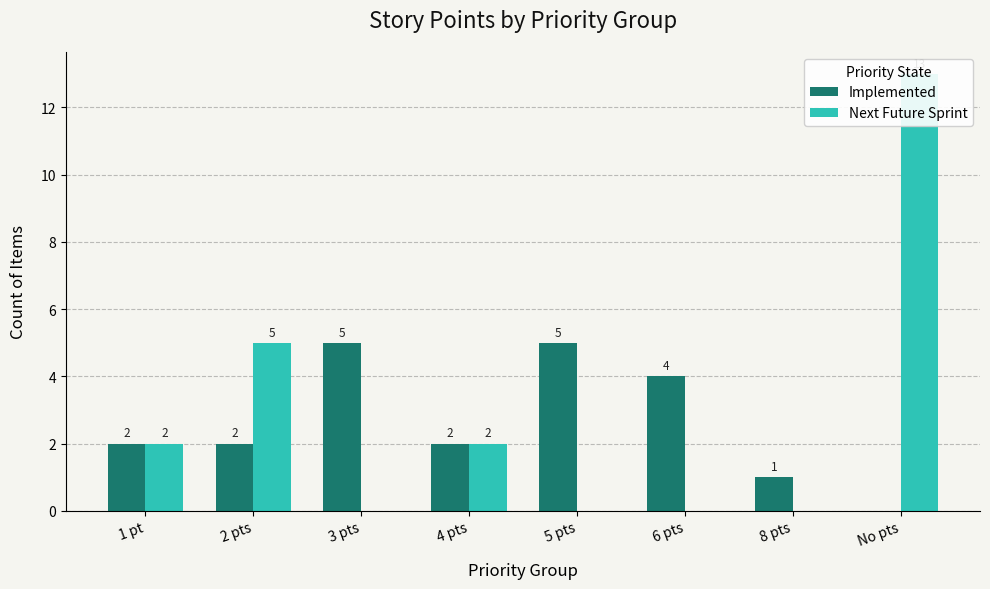

How many series are shown in this chart?

2